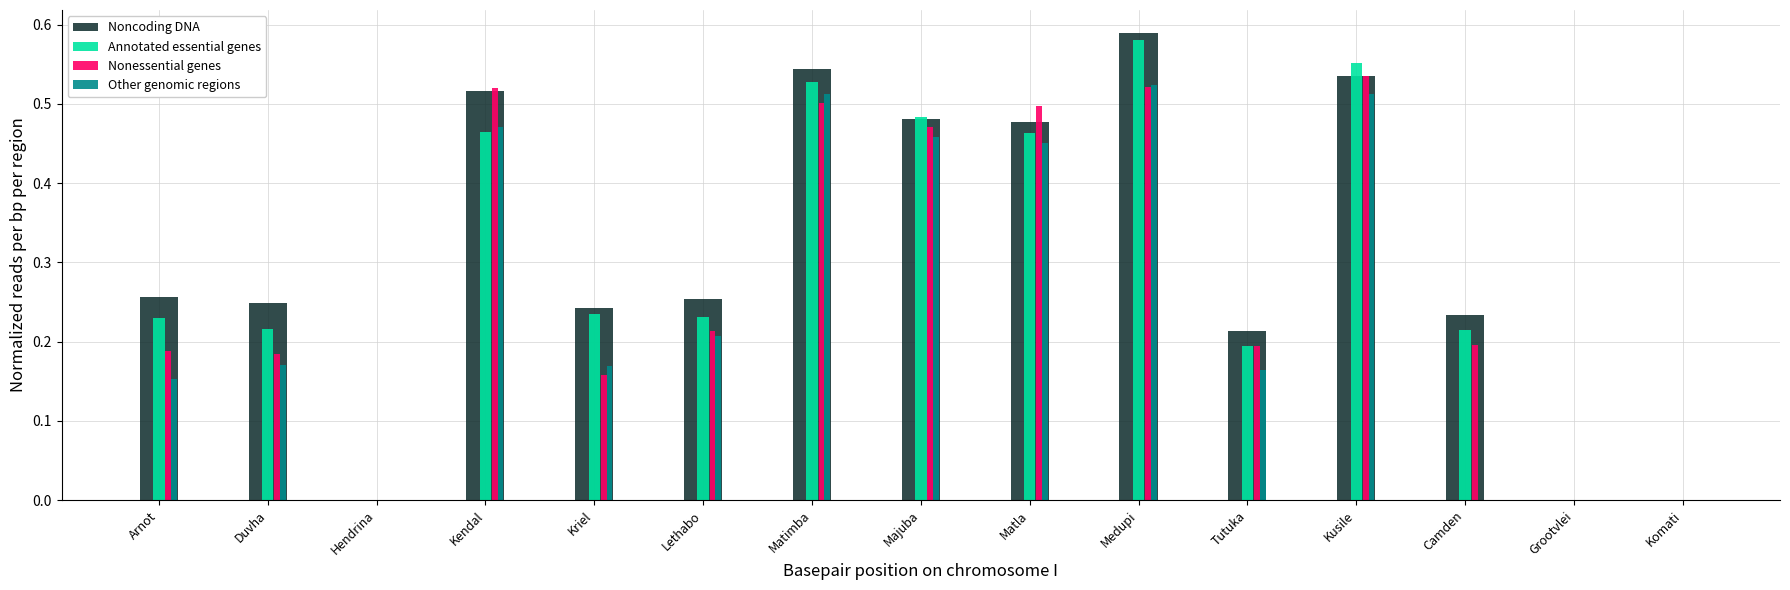

What is the total value across all series at Kendal?

2.0